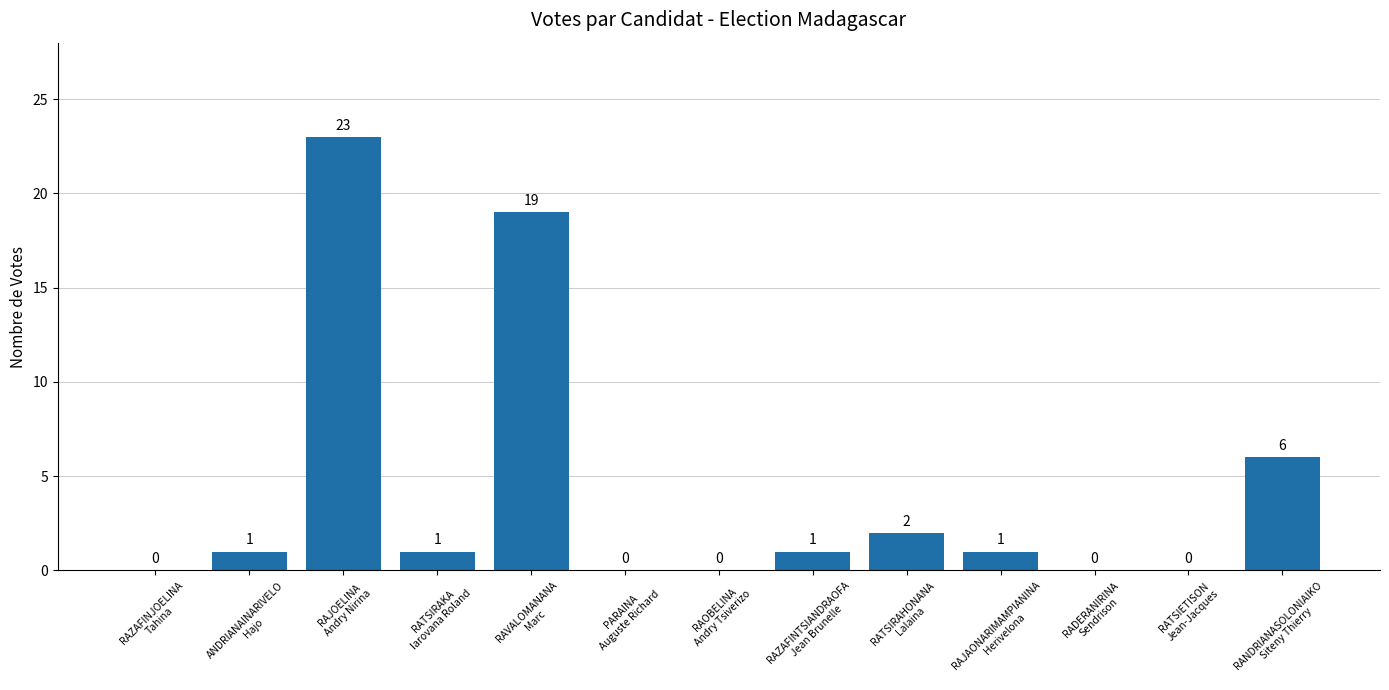

What is the sum of all values?

54